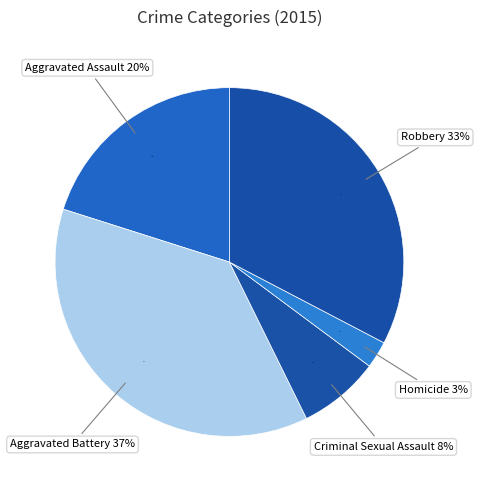

To the nearest percent, what percentage of the pie is Criminal Sexual Assault?

8%